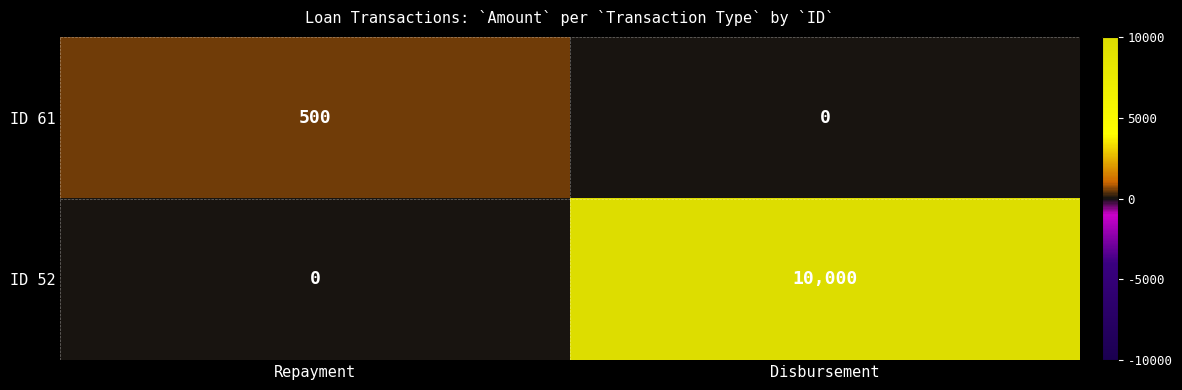

At how many categories does at least one series exceed 7027?

1